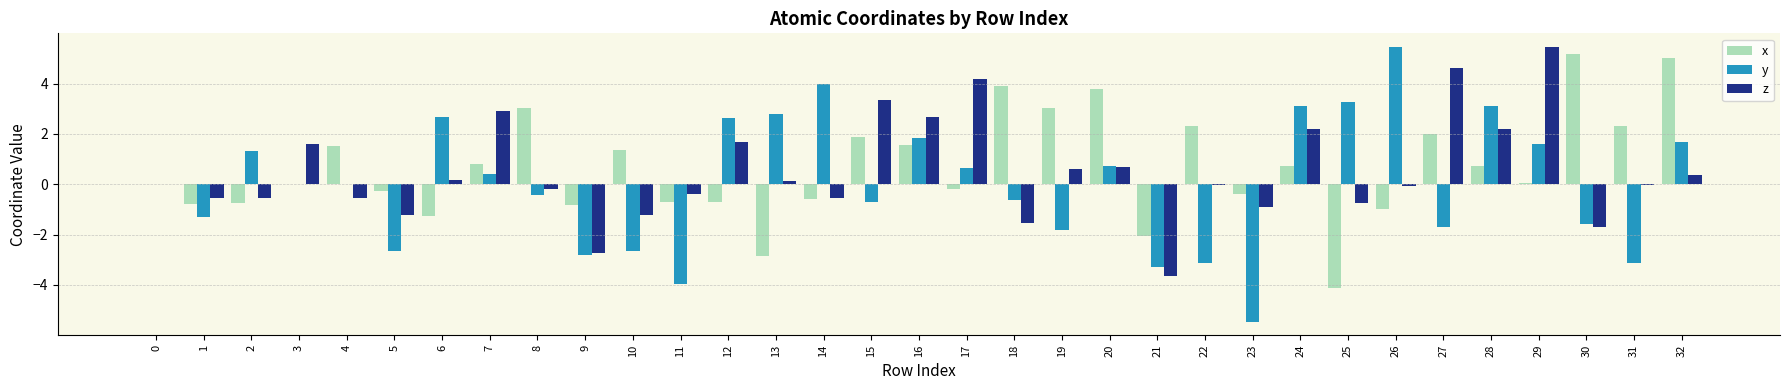

What is the total value across all series at 3?

1.6